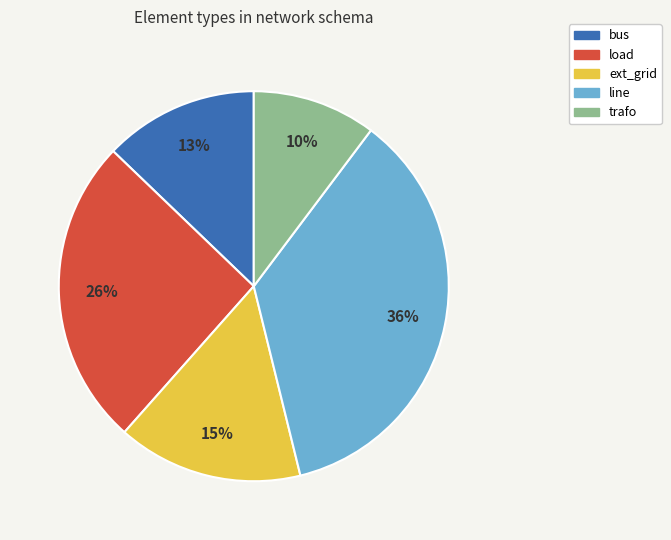

To the nearest percent, what is the difference between the line and trafo slice percentages?

26%